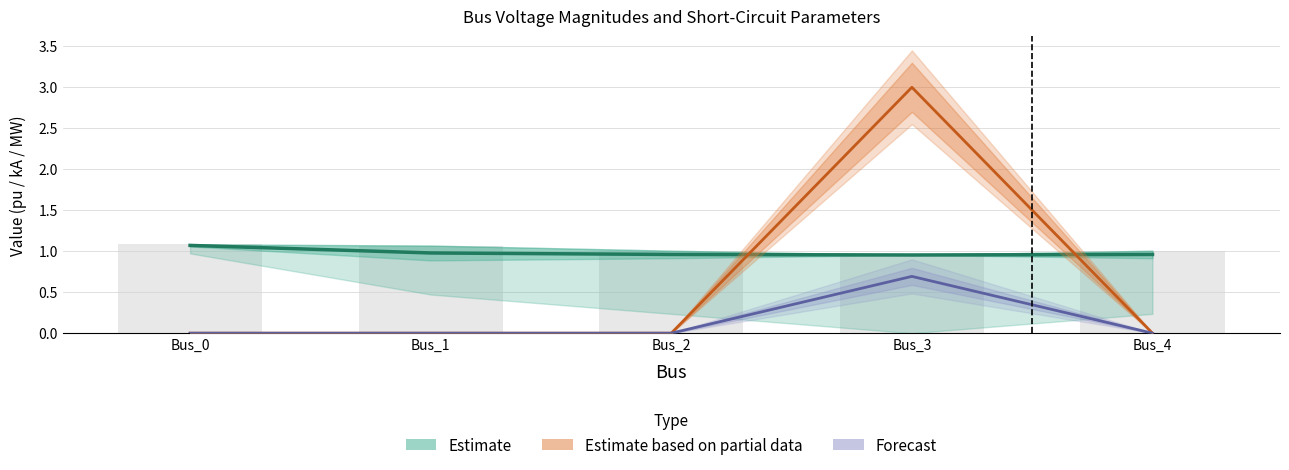

Does the chart contain stacked bars?

No